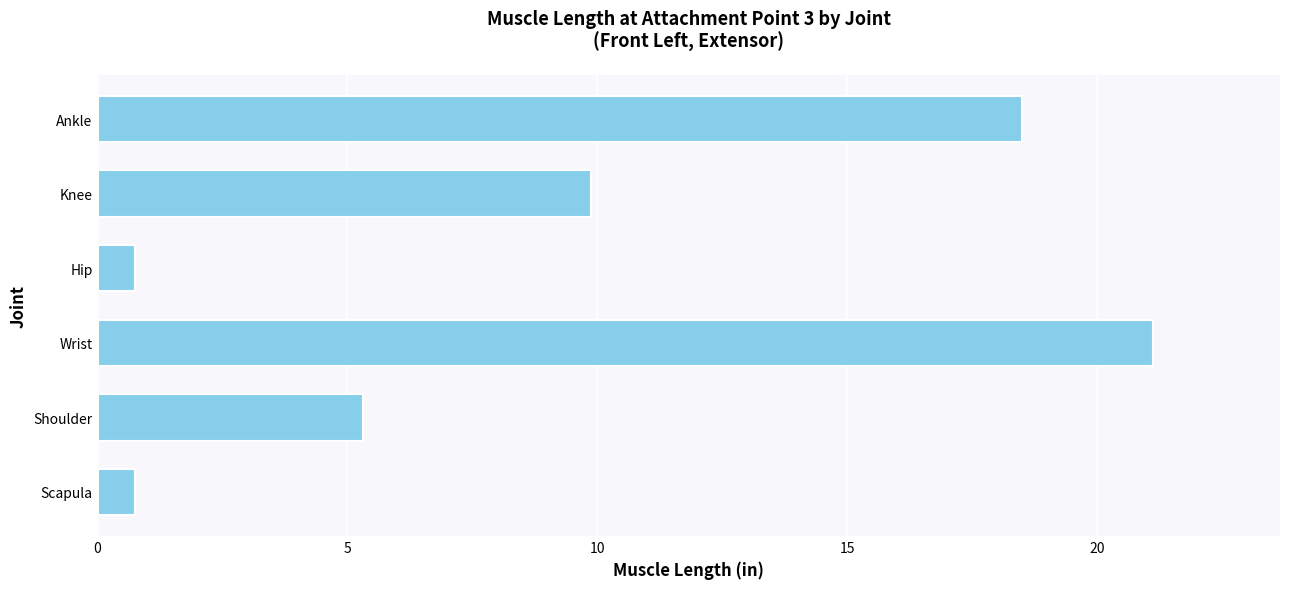

Reading bottom to top, extract all data points from this chart.

0.8	5.3	21.1	0.8	9.9	18.5